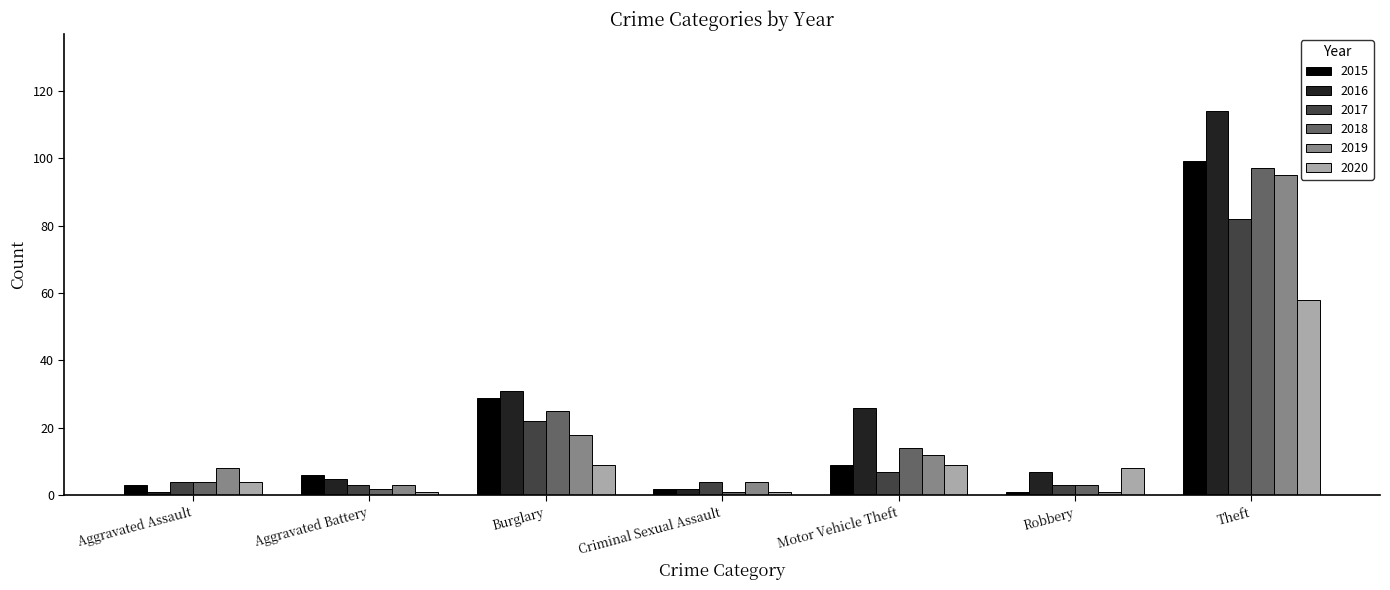

What is the difference between the 2016 values at Robbery and Criminal Sexual Assault?

5